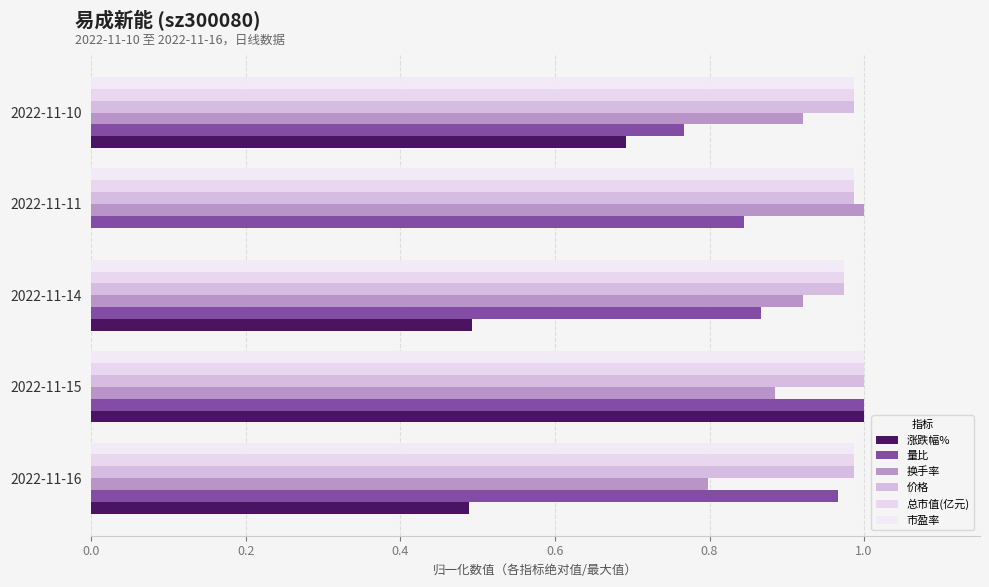

At how many categories does at least one series exceed 0?

5